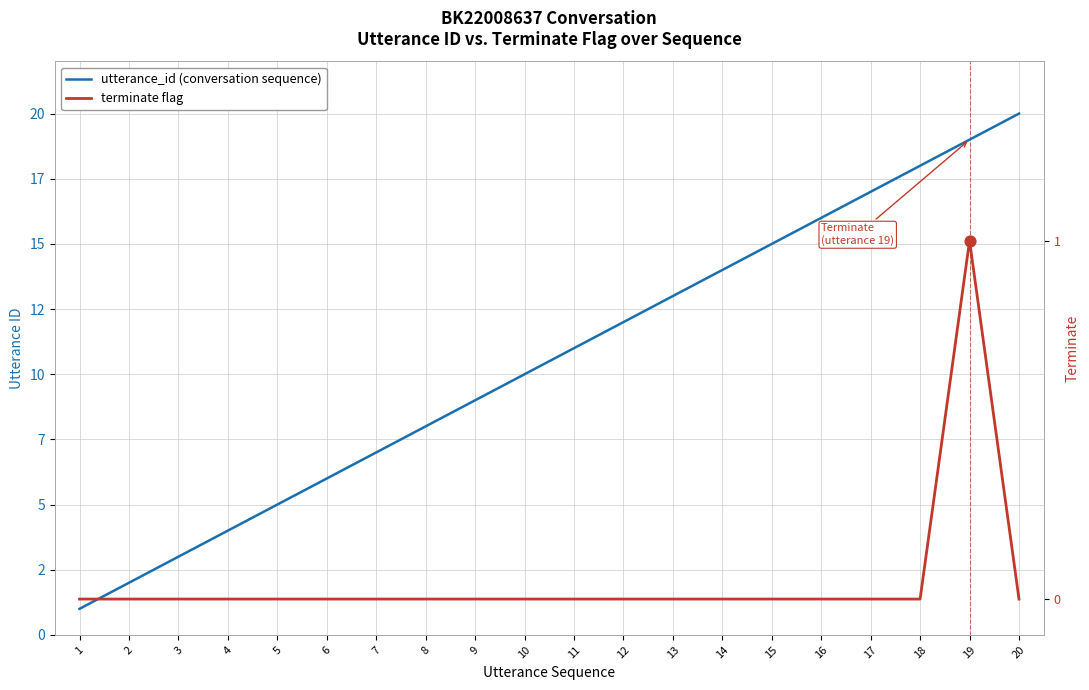

Which series has the largest total across all categories?

utterance_id